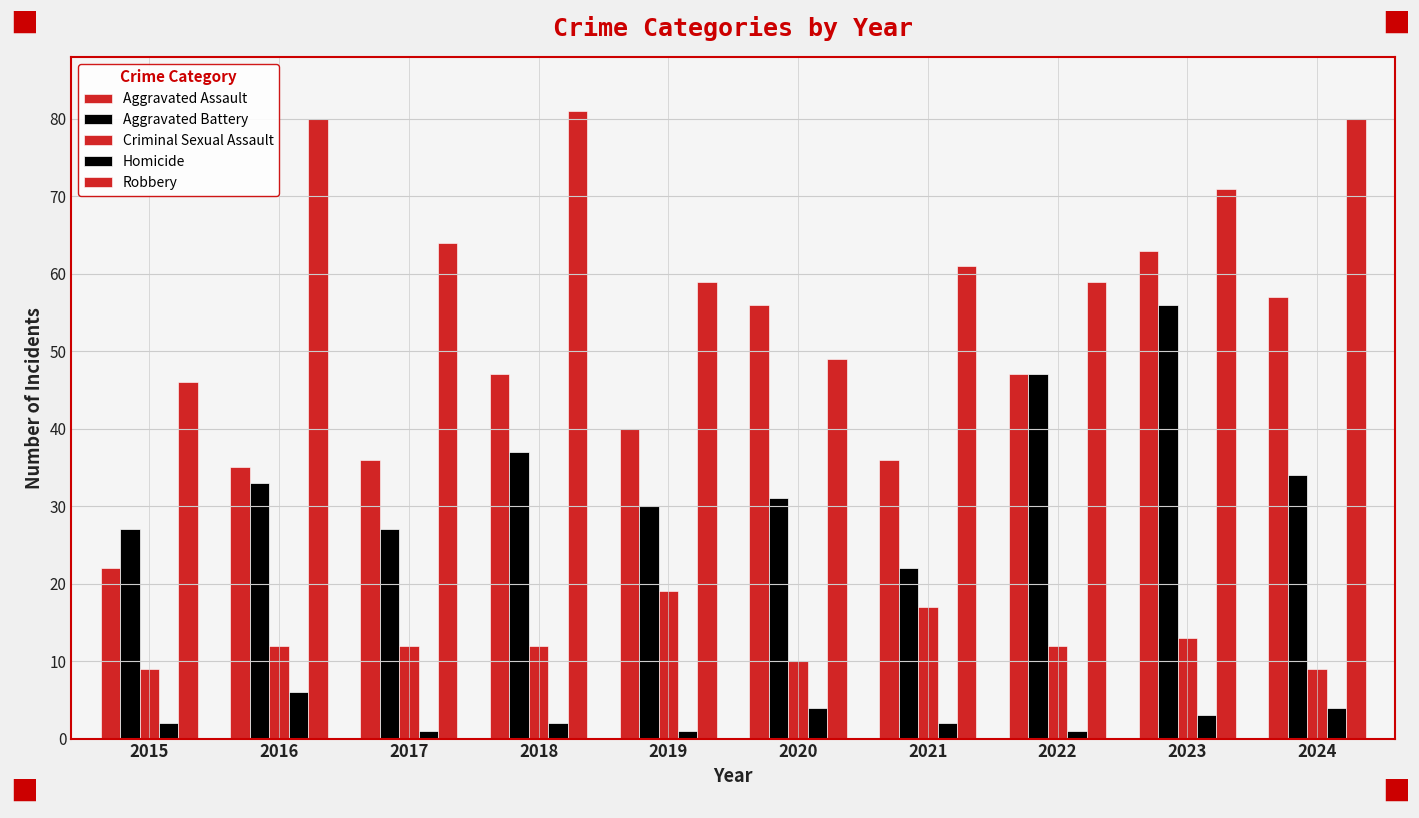

How many bars are there in each group?

5